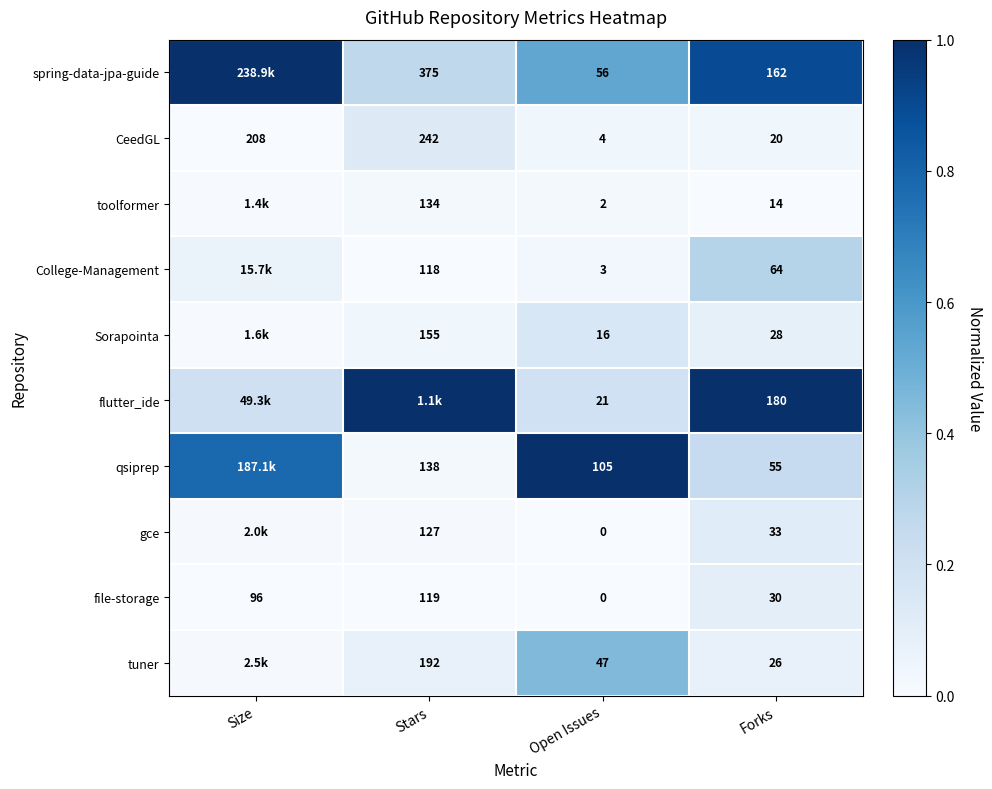

Which category has the lowest value in the file-storage series?

Open Issues